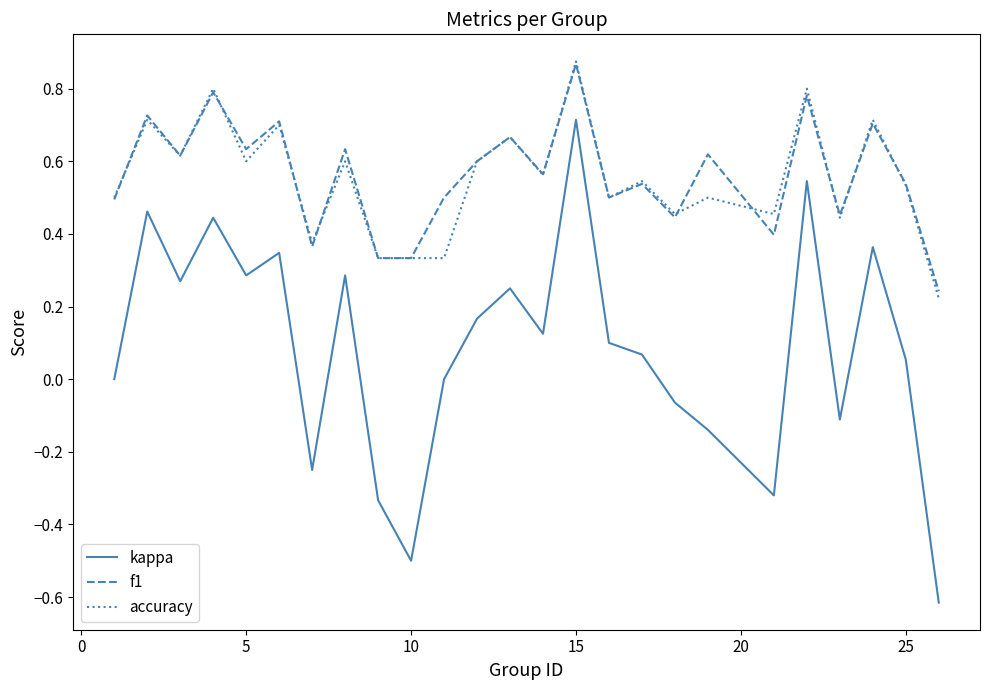

What are all the series names shown in the legend?

kappa, f1, accuracy